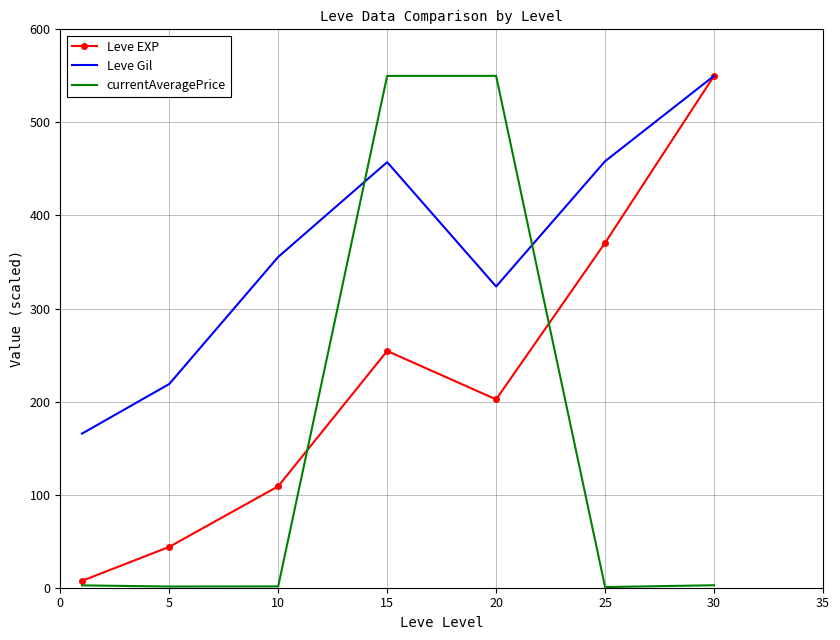

Rank the series by their average value, from highest to lowest.

Leve Gil, Leve EXP, currentAveragePrice